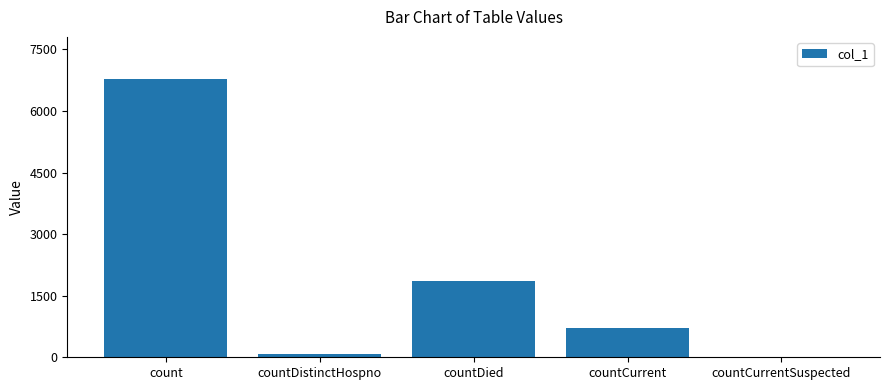

How many values are above zero?

4